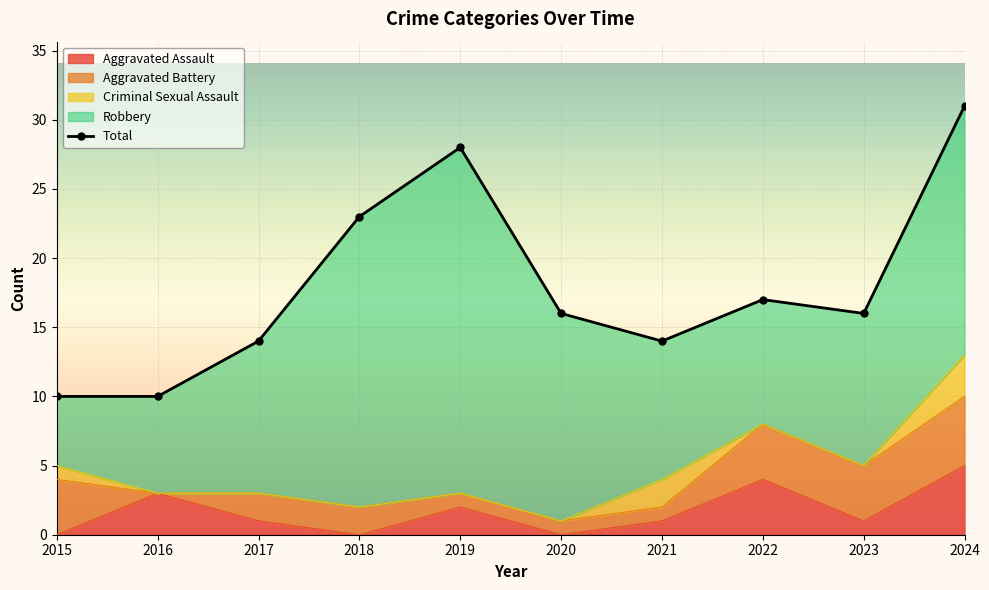

The value at 2024 is 8. True or false?

False